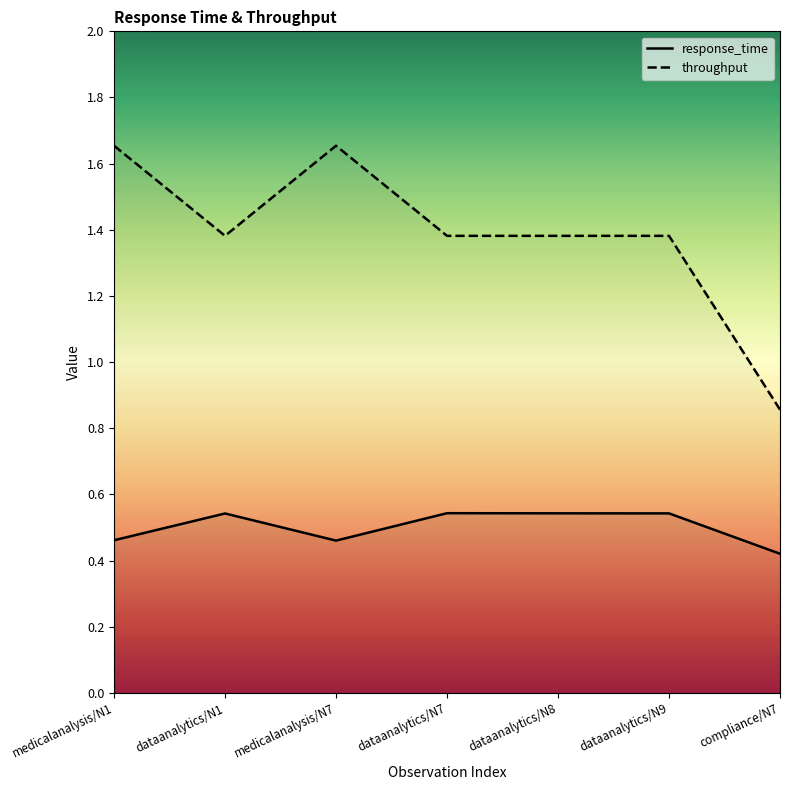

At which category does throughput reach its first local valley?

dataanalytics/N1